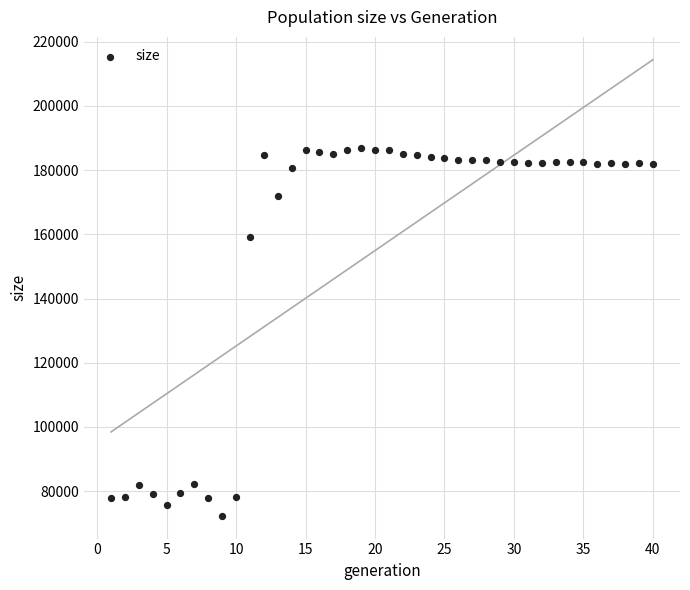

What Y value in the scatter plot is closest to 129645?

159302